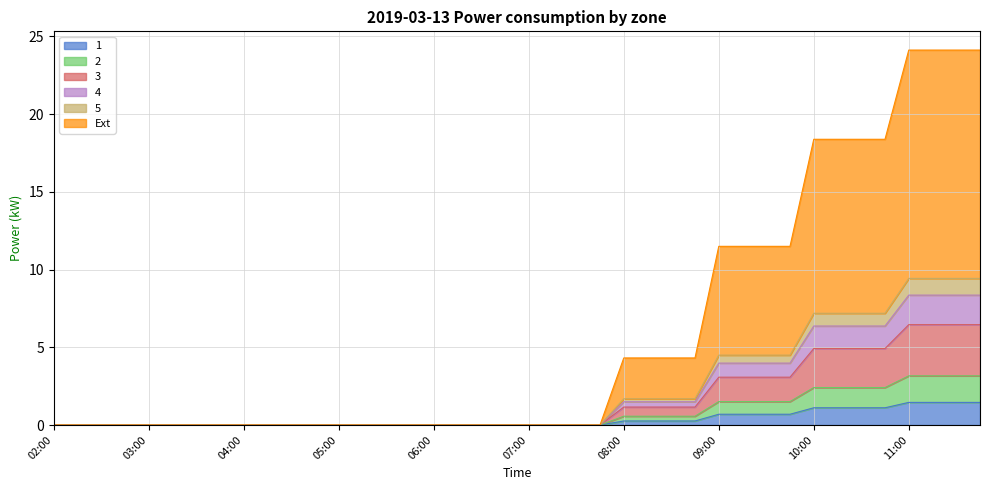

How many positive values does the Ext series have?

16